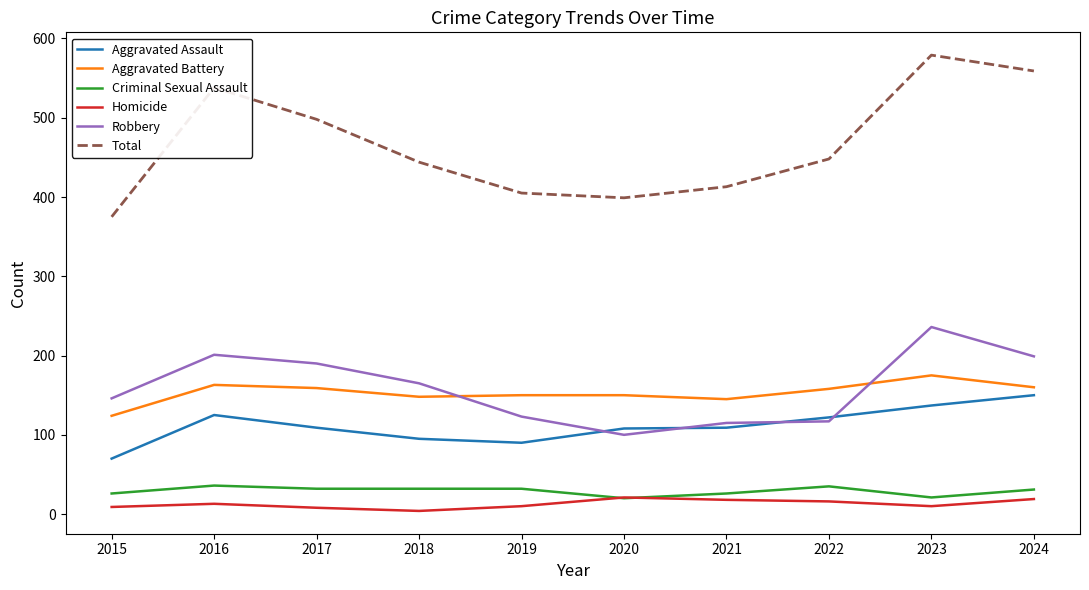

Is this an area chart (filled region under the line)?

No